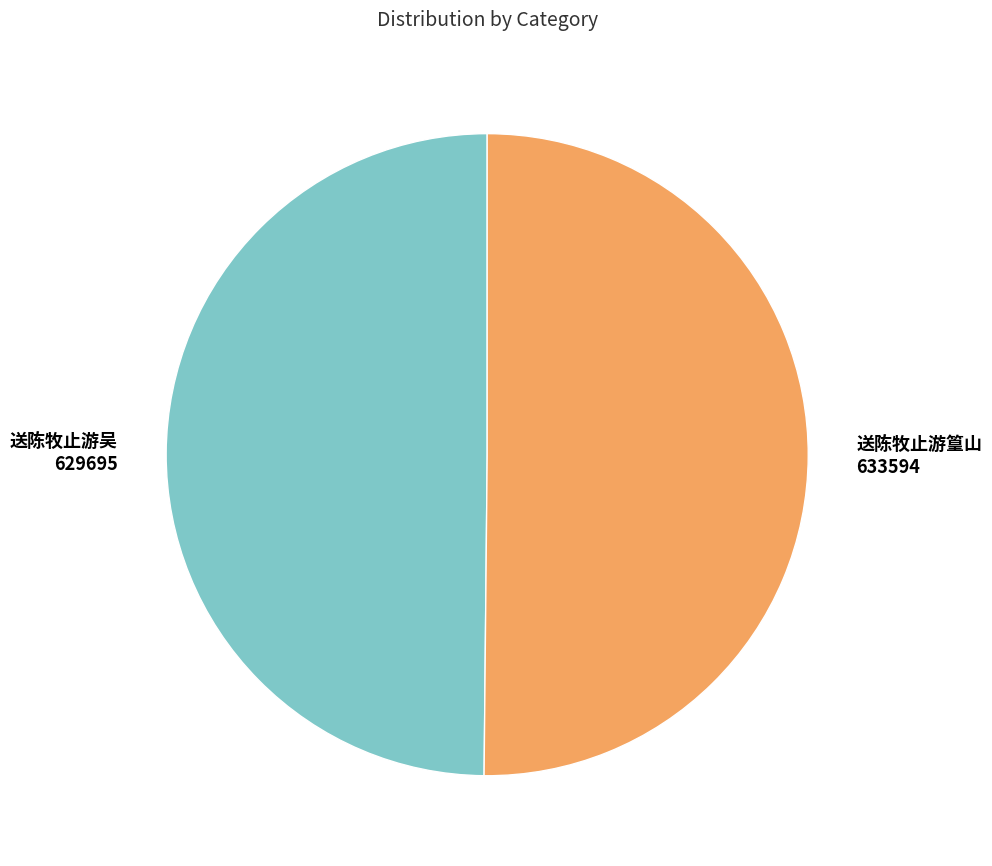

Combined, do 送陈牧止游篁山 and 送陈牧止游吴 account for over 50%?

Yes